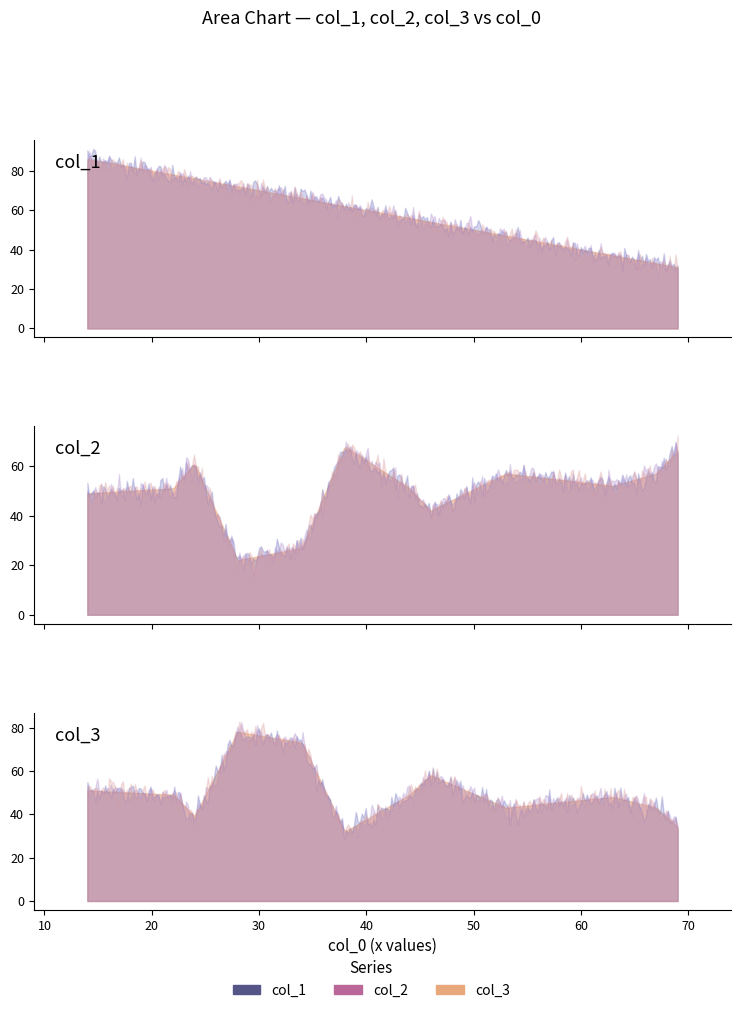

What is the smallest value displayed?

22